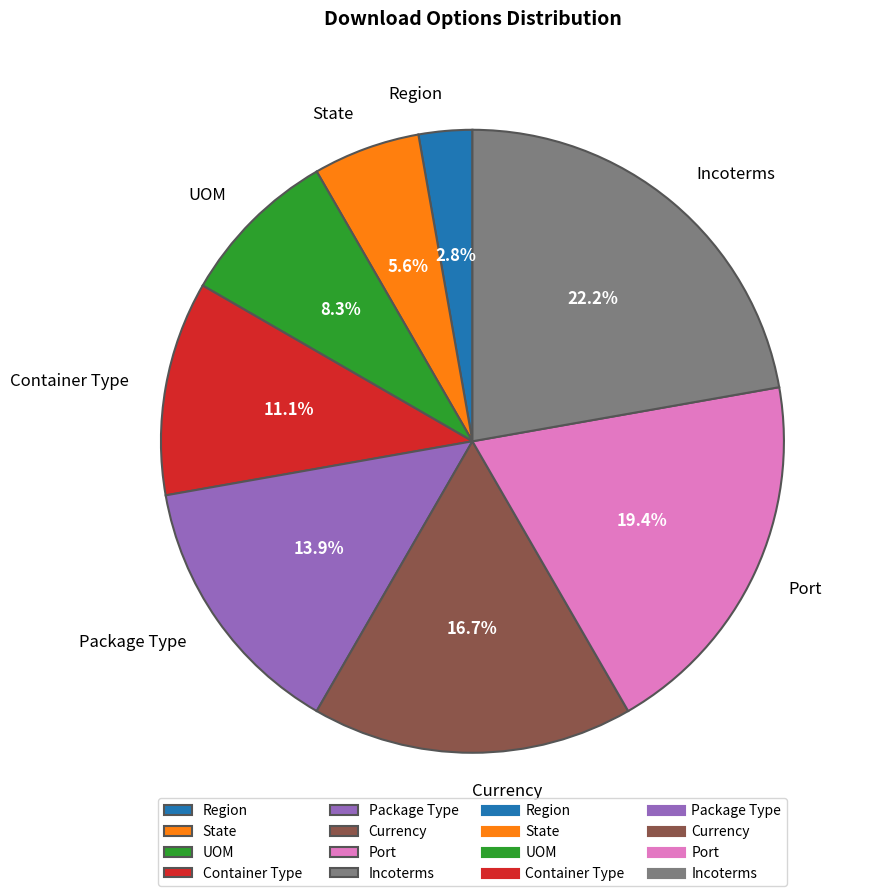

How many segments does this pie chart have?

8